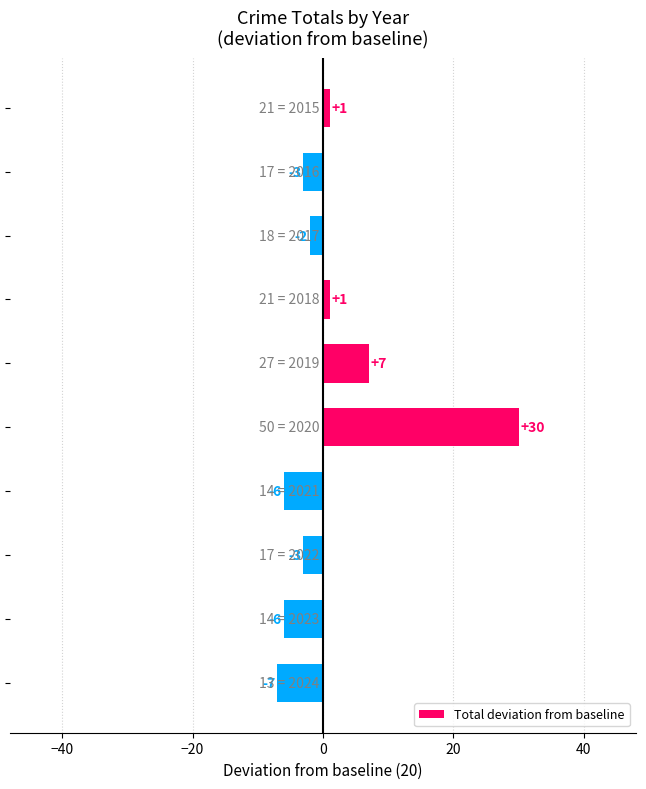

What is the minimum value shown in the chart?

-7